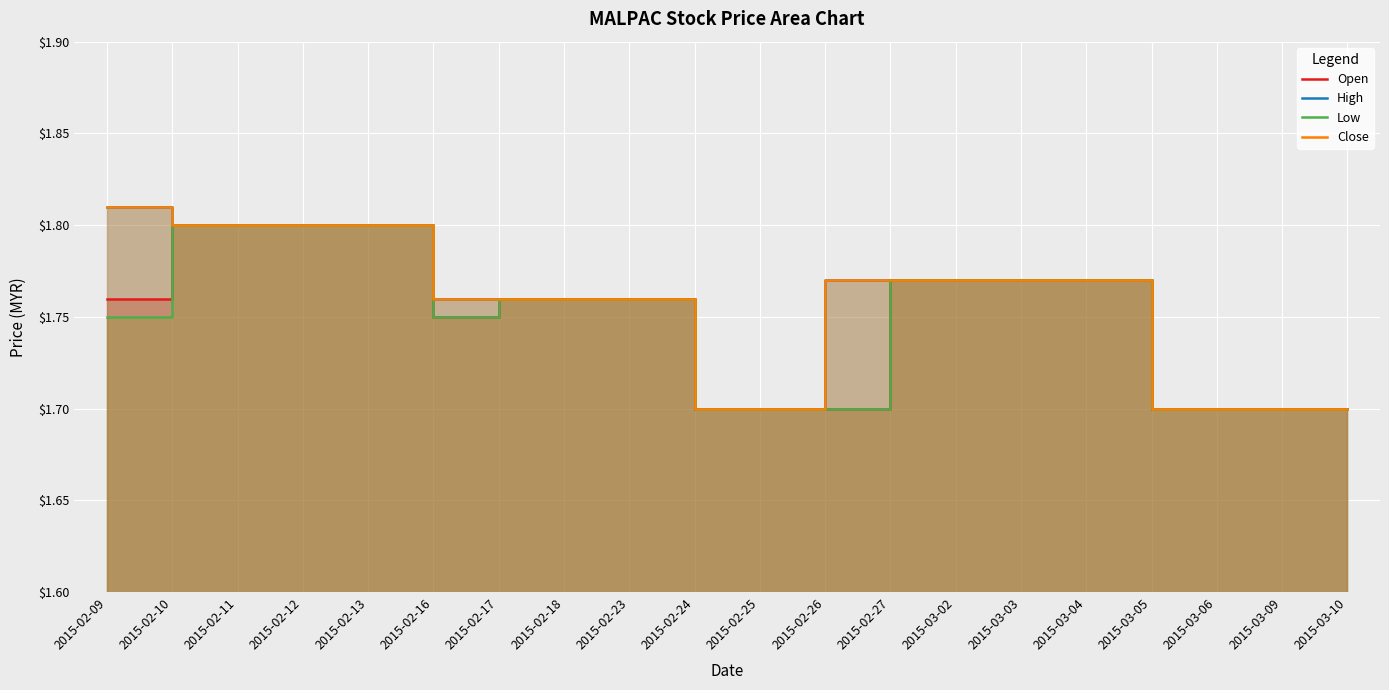

Rank the series at 2015-03-09 from lowest to highest value.

Open, High, Low, Close